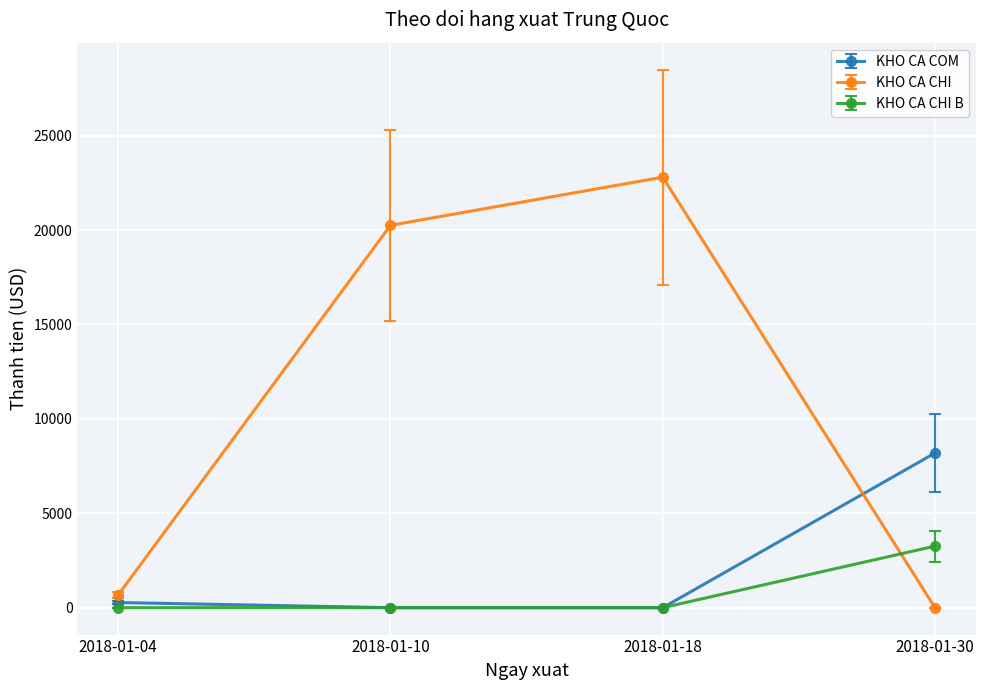

Is it true that KHO CA CHI equals 22800.0 at 2018-01-18?

True